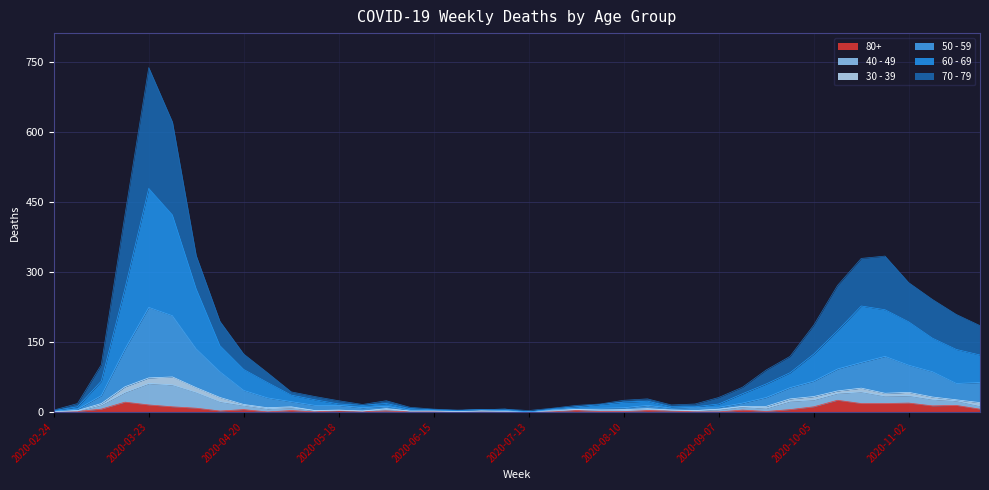

List the labels in order of 50 - 59 value, largest first.

2020-03-23, 2020-03-30, 2020-03-16, 2020-04-06, 2020-10-26, 2020-10-19, 2020-11-02, 2020-10-12, 2020-04-13, 2020-11-09, 2020-10-05, 2020-11-23, 2020-11-16, 2020-09-28, 2020-04-20, 2020-03-09, 2020-09-21, 2020-04-27, 2020-05-04, 2020-09-14, 2020-05-11, 2020-05-18, 2020-08-17, 2020-06-01, 2020-08-31, 2020-09-07, 2020-05-25, 2020-08-10, 2020-07-27, 2020-08-03, 2020-08-24, 2020-03-02, 2020-06-29, 2020-07-20, 2020-06-08, 2020-06-15, 2020-06-22, 2020-07-06, 2020-02-24, 2020-07-13